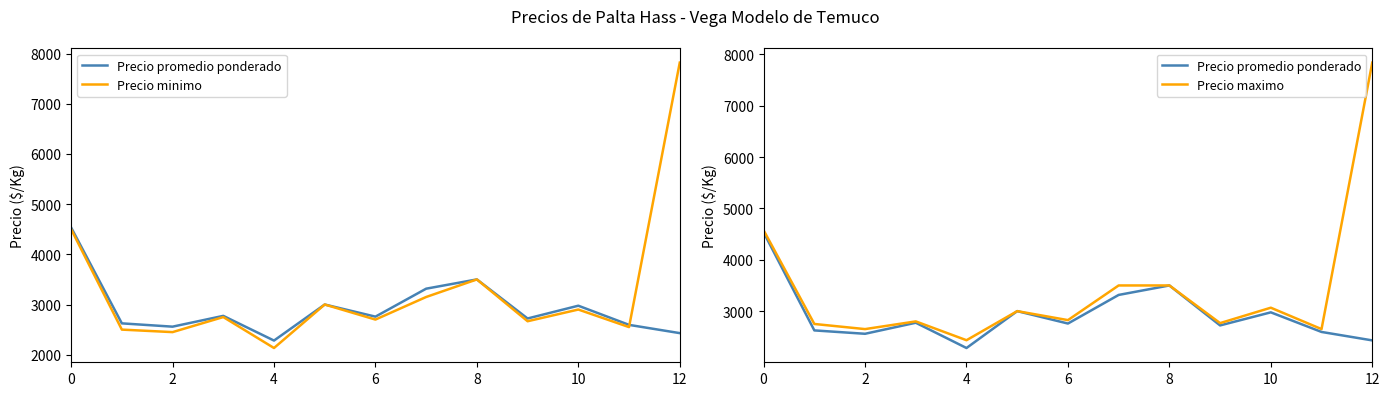

How many values in the Precio maximo series are below 2825?

6